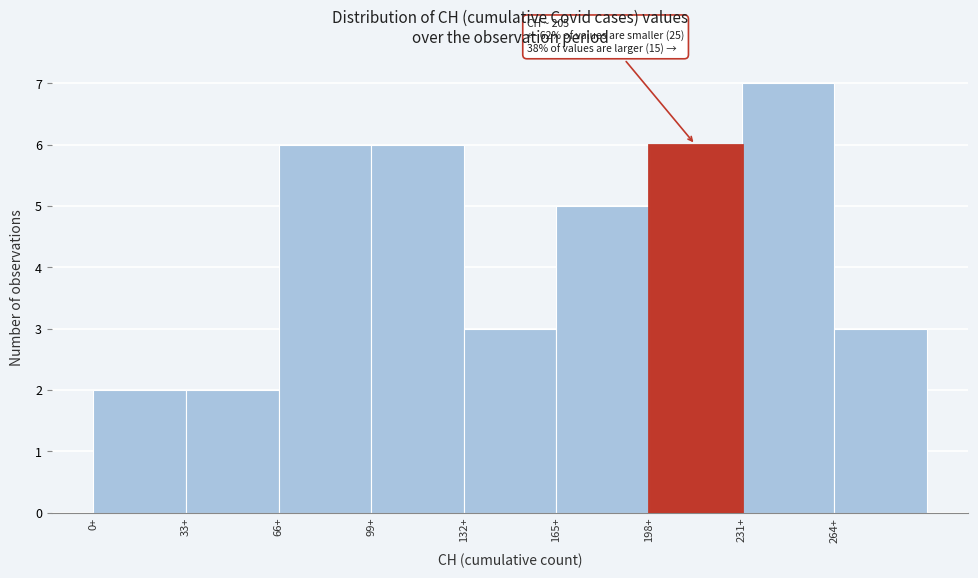

Which range on the x-axis has the tallest bar?

231 to 264